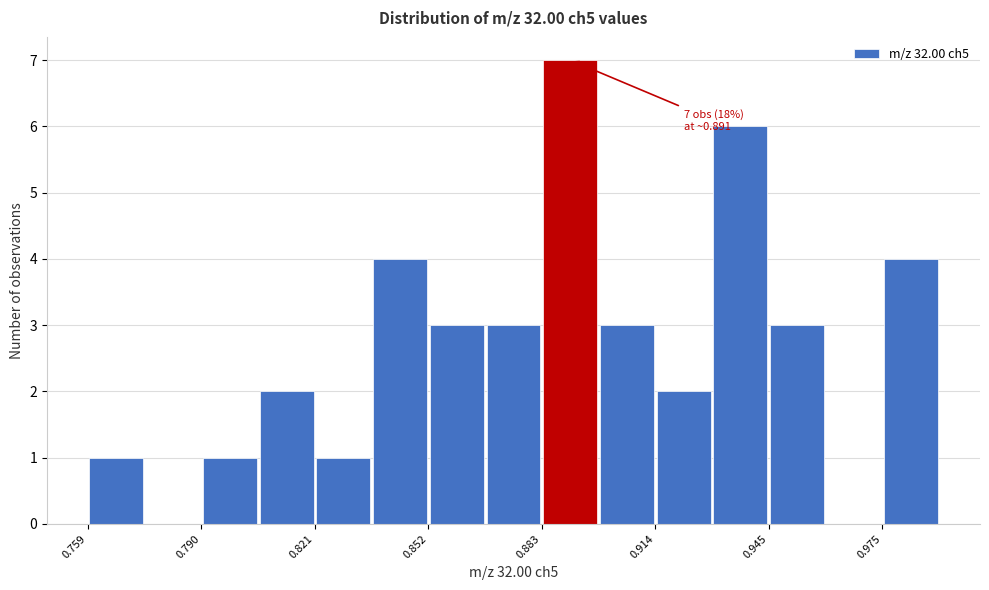

Read against the x-axis, roughly where is the centre of the tallest bar?

0.890